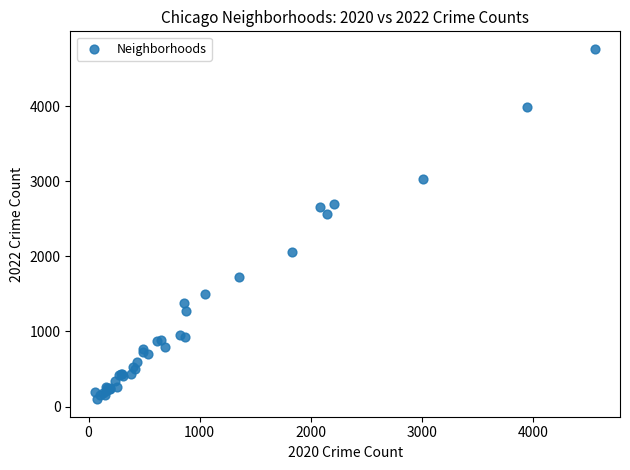

What Y value in the scatter plot is closest to 2430?

2566